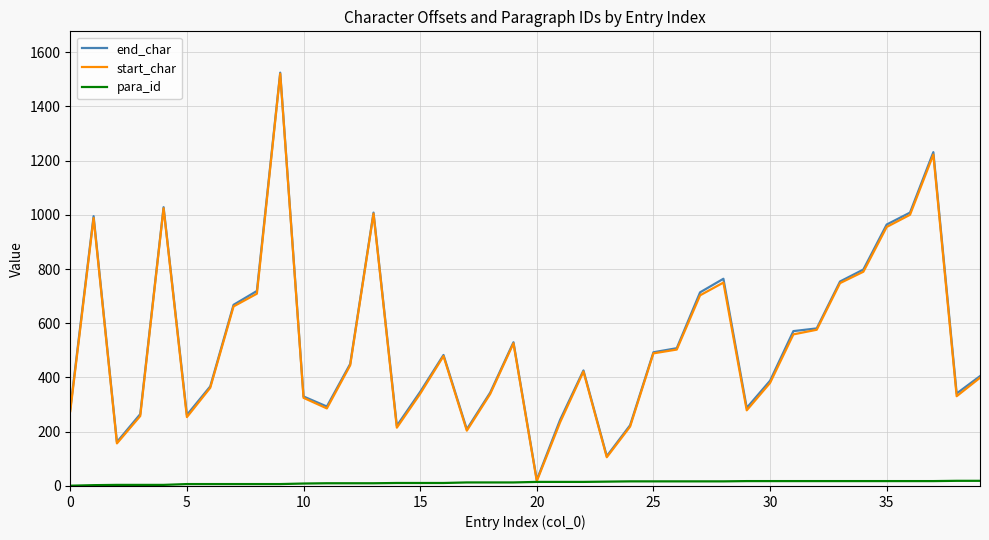

What is the maximum value shown in the chart?

1524